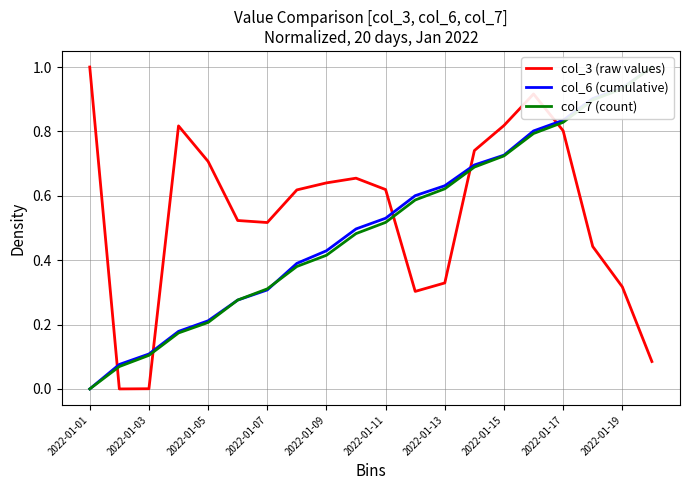

True or false: col_7 (count) and col_3 (raw values) cross at least once.

True